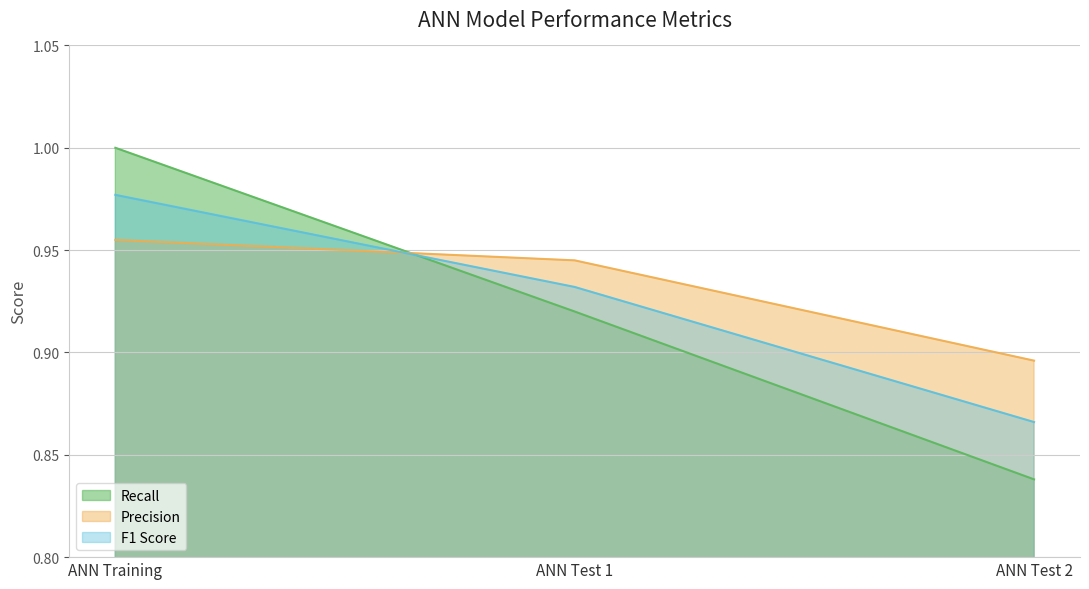

What is the lowest value of the F1 Score series?

0.9